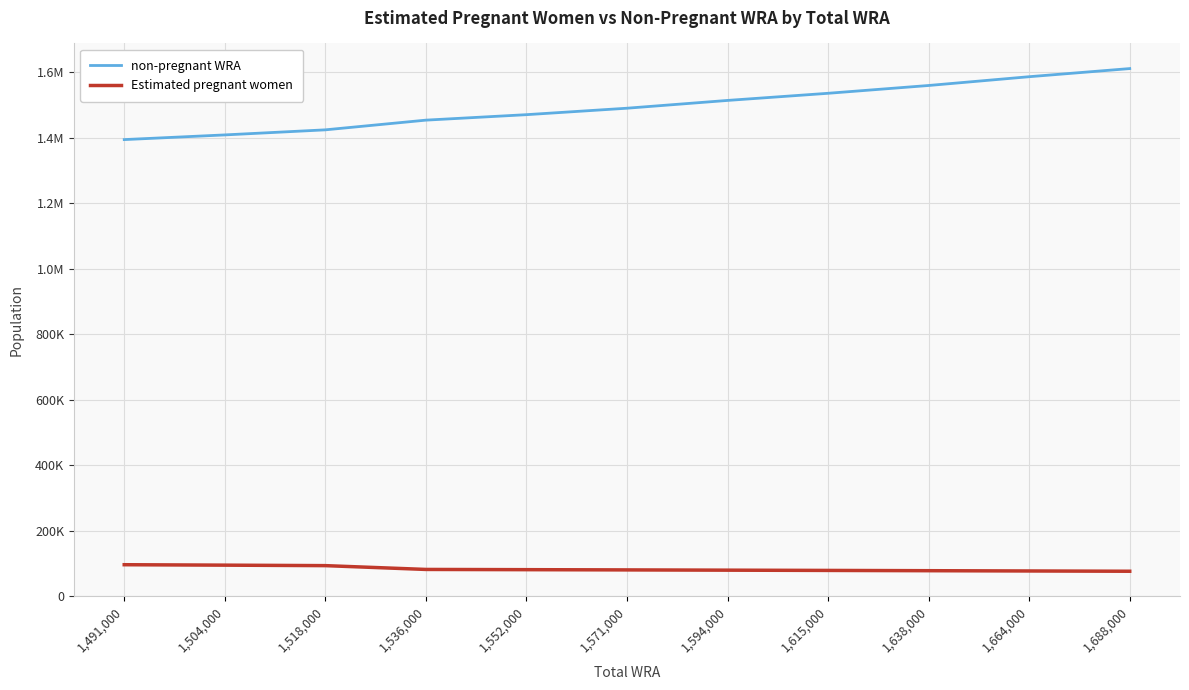

Is this an area chart (filled region under the line)?

No